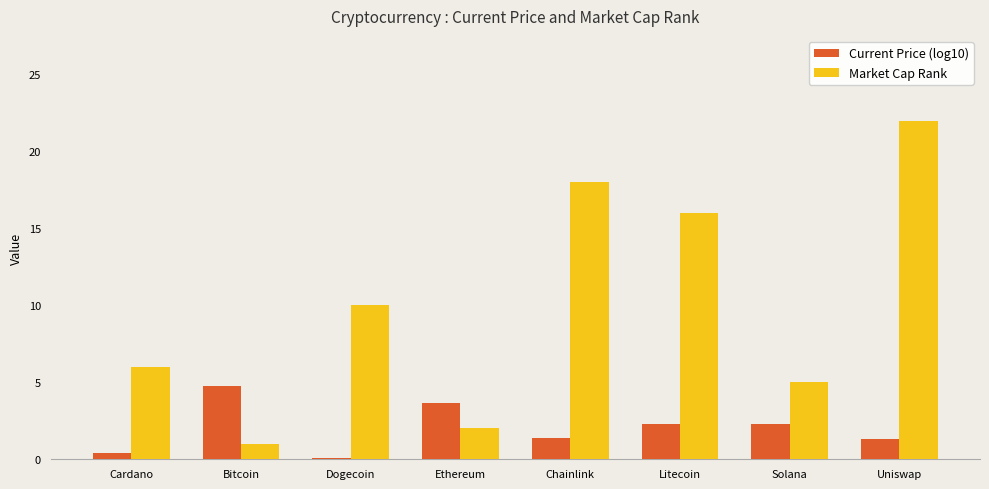

Which category has the highest value across all series?

Uniswap